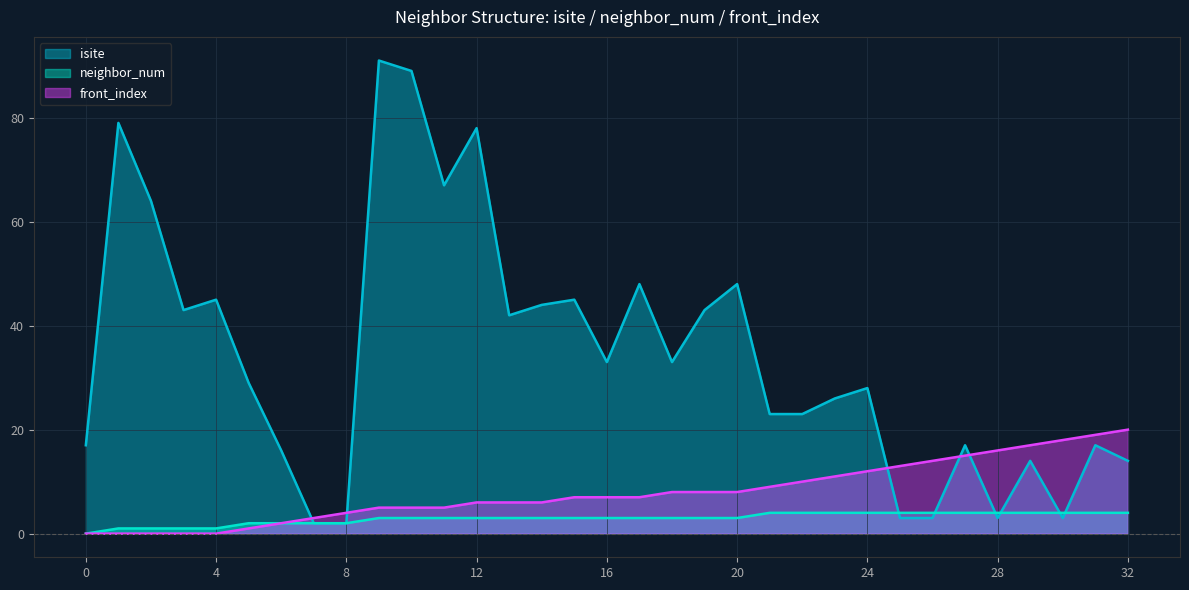

Reading left to right, extract all data points from this chart.

isite: 0=17	1=79	2=64	3=43	4=45	5=29	6=16	7=2	8=2	9=91	10=89	11=67	12=78	13=42	14=44	15=45	16=33	17=48	18=33	19=43	20=48	21=23	22=23	23=26	24=28	25=3	26=3	27=17	28=3	29=14	30=3	31=17	32=14
neighbor_num: 0=0	1=1	2=1	3=1	4=1	5=2	6=2	7=2	8=2	9=3	10=3	11=3	12=3	13=3	14=3	15=3	16=3	17=3	18=3	19=3	20=3	21=4	22=4	23=4	24=4	25=4	26=4	27=4	28=4	29=4	30=4	31=4	32=4
front_index: 0=0	1=0	2=0	3=0	4=0	5=1	6=2	7=3	8=4	9=5	10=5	11=5	12=6	13=6	14=6	15=7	16=7	17=7	18=8	19=8	20=8	21=9	22=10	23=11	24=12	25=13	26=14	27=15	28=16	29=17	30=18	31=19	32=20